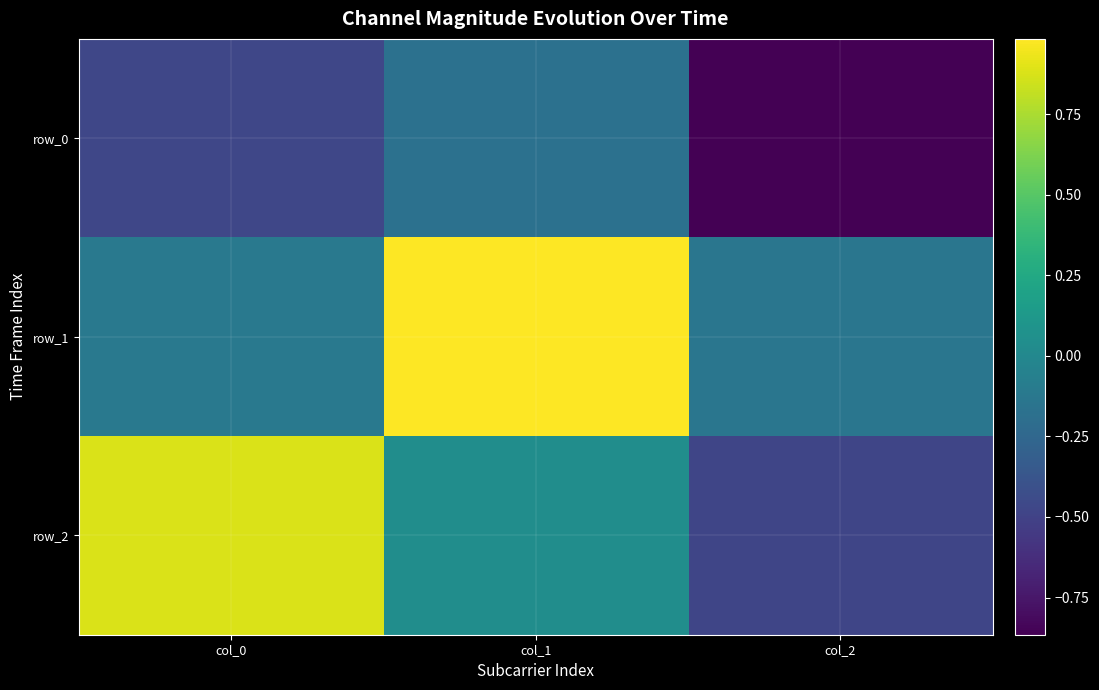

How many distinct data groups are displayed?

3